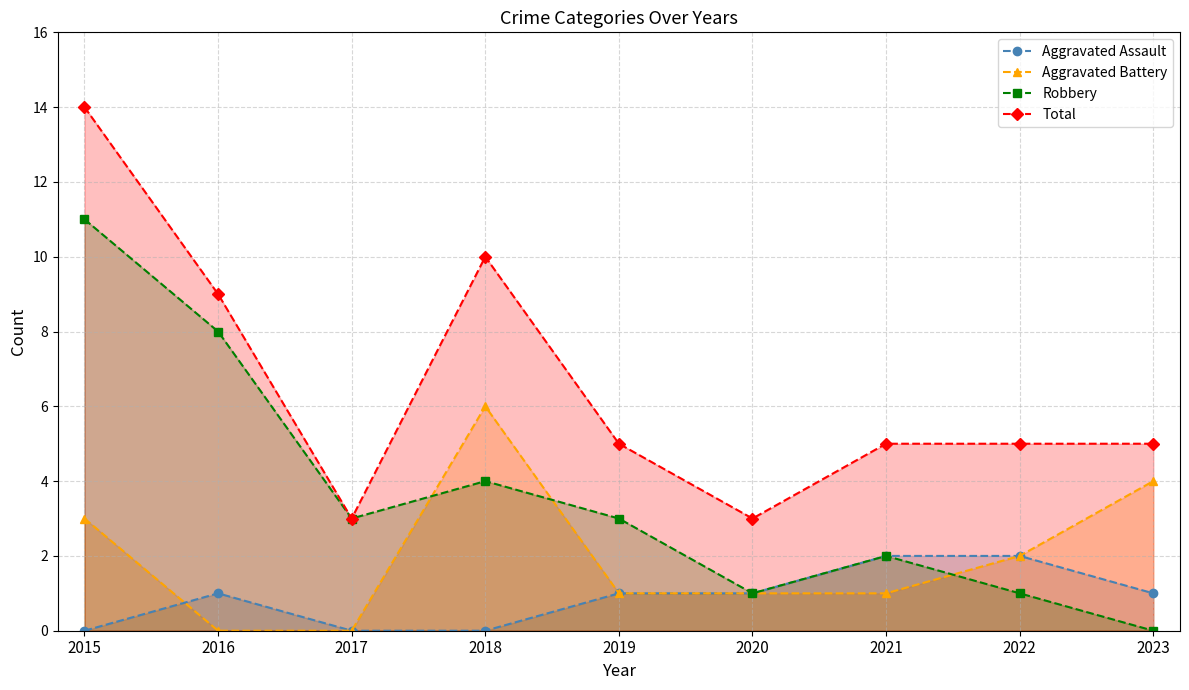

What is the total value across all series at 2019?

10